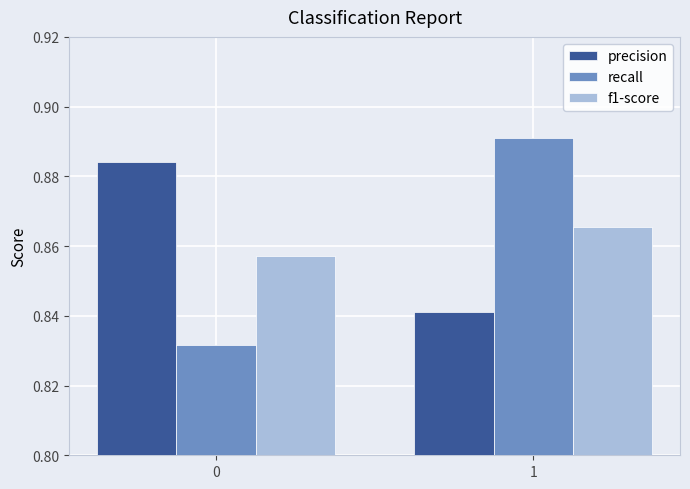

The value of precision at 1 is 1.5. True or false?

False